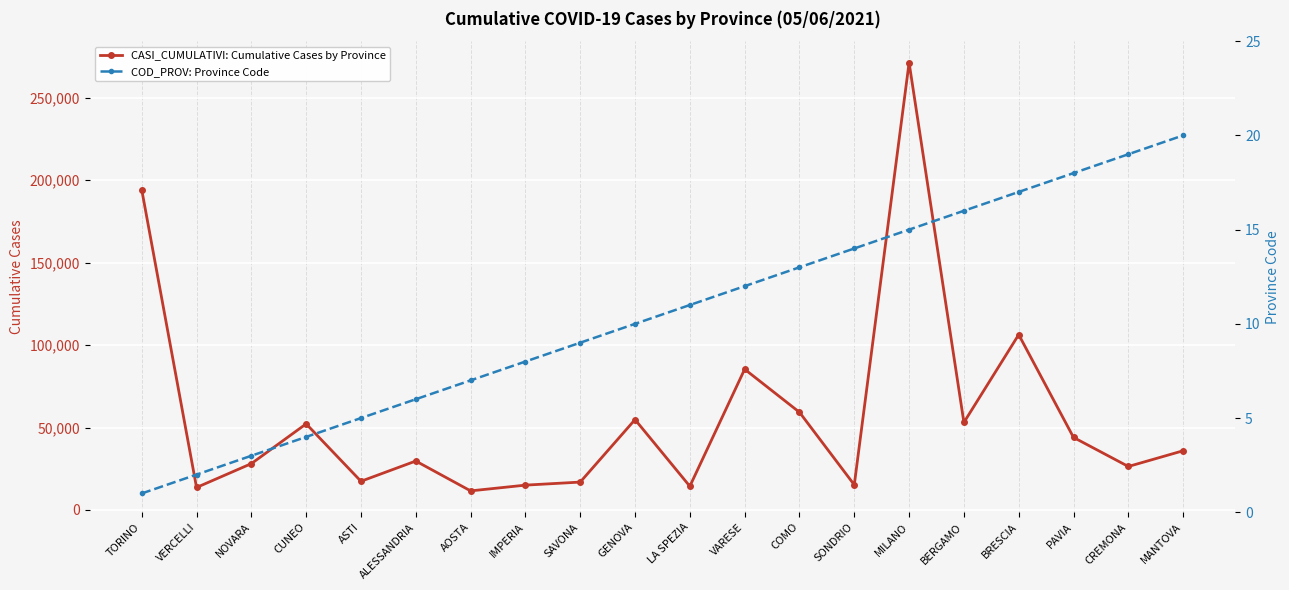

True or false: CASI_CUMULATIVI: Cumulative Cases by Province has a value of 85344 at VARESE.

True